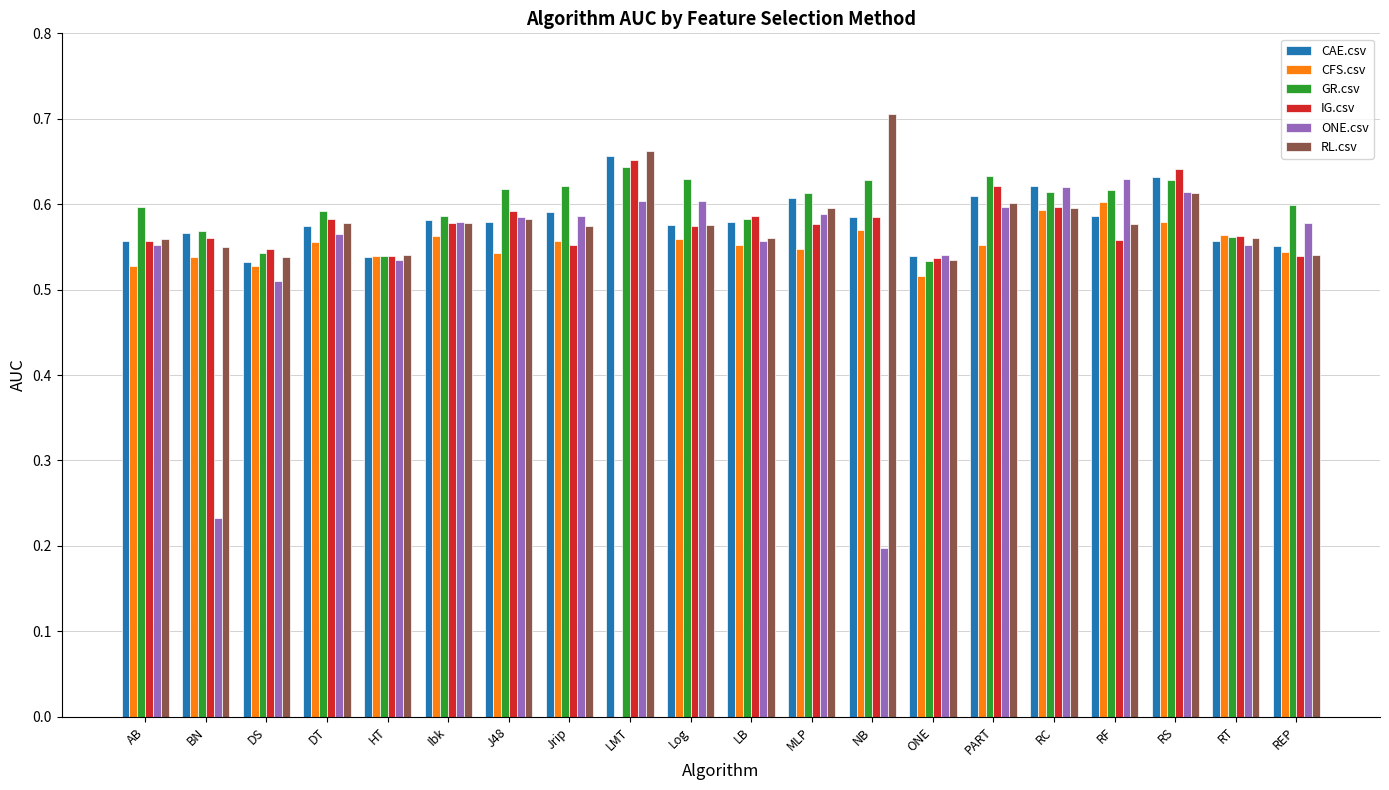

What is the total value across all series at RS?

3.7